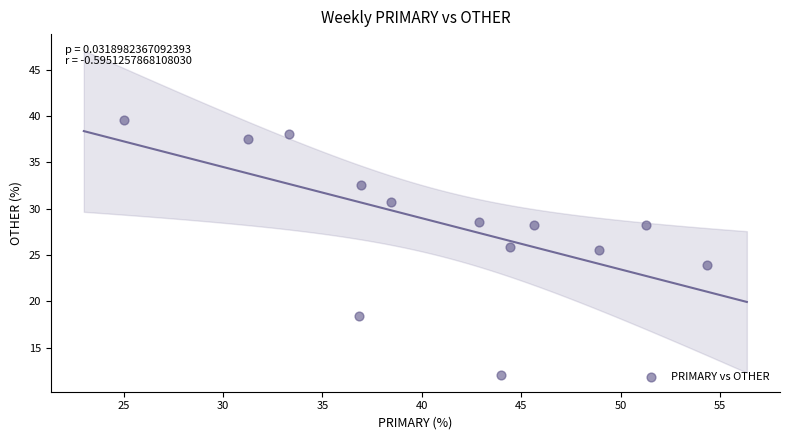

What is the range of X values (max minus min)?

29.3